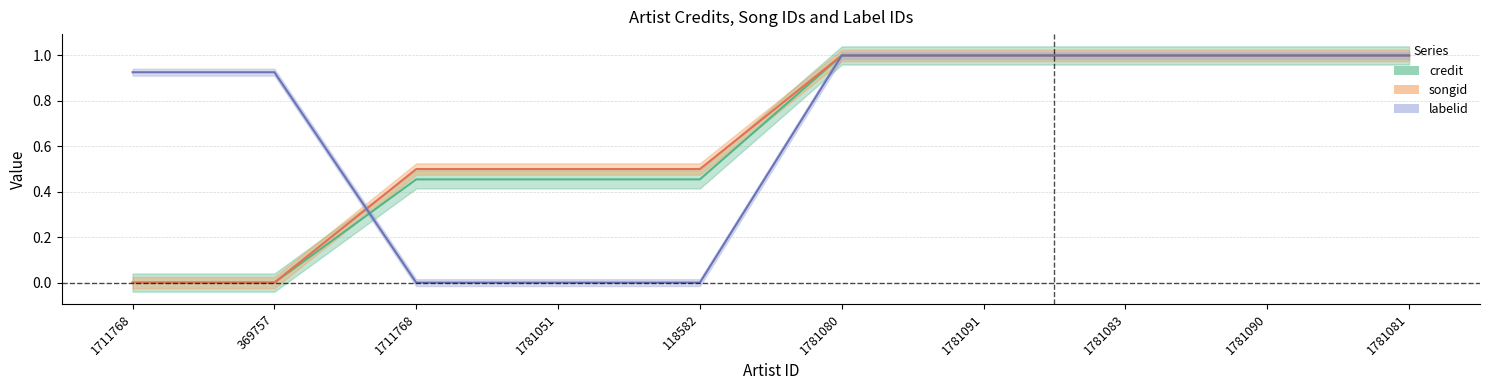

Rank the series by their maximum value, from highest to lowest.

credit, songid, labelid